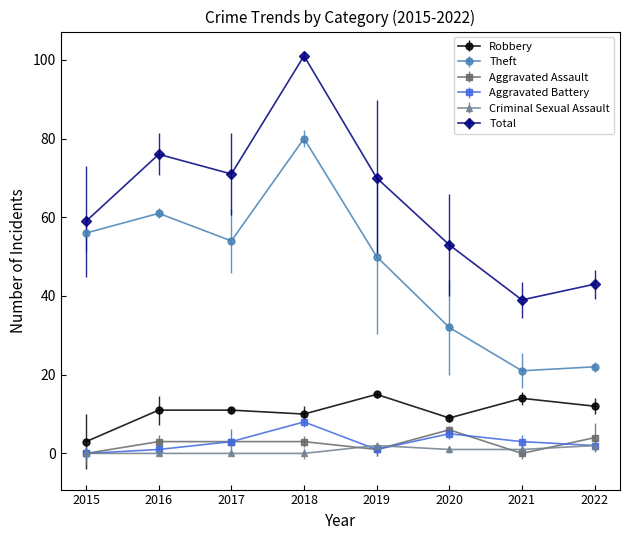

Which series changed the most between 2015 and 2022?

Theft